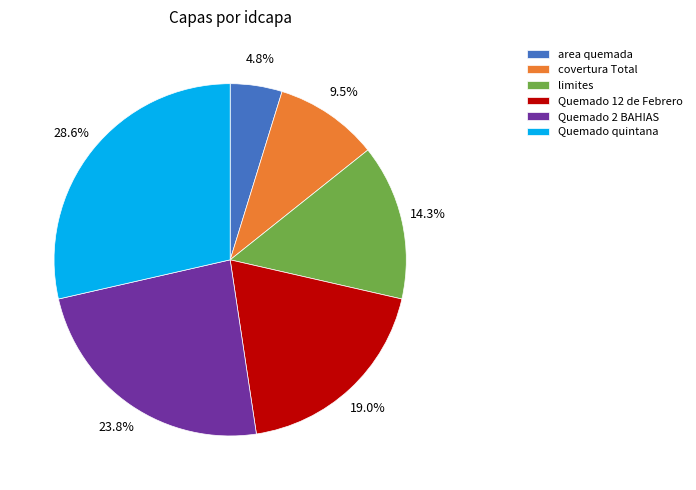

Which category has the smallest portion of the pie?

area quemada